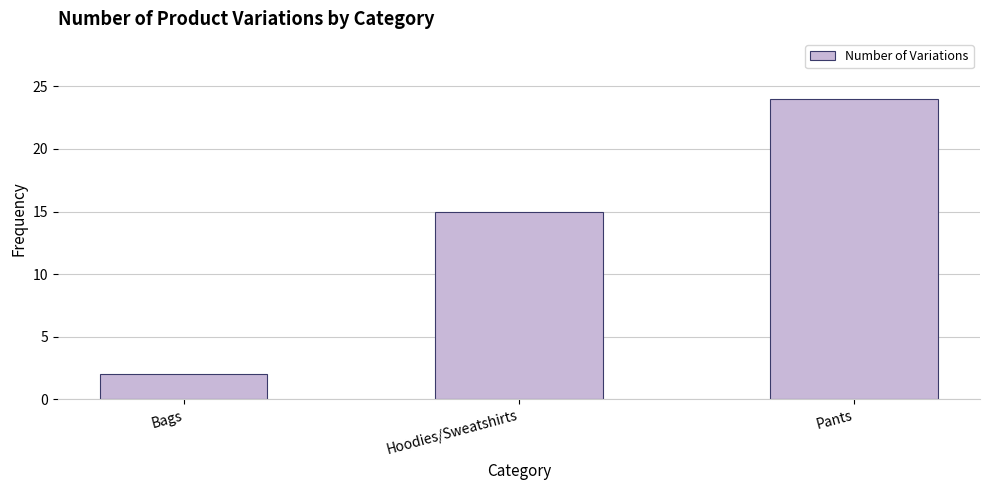

What is the sum of the values at Hoodies/Sweatshirts and Bags?

17